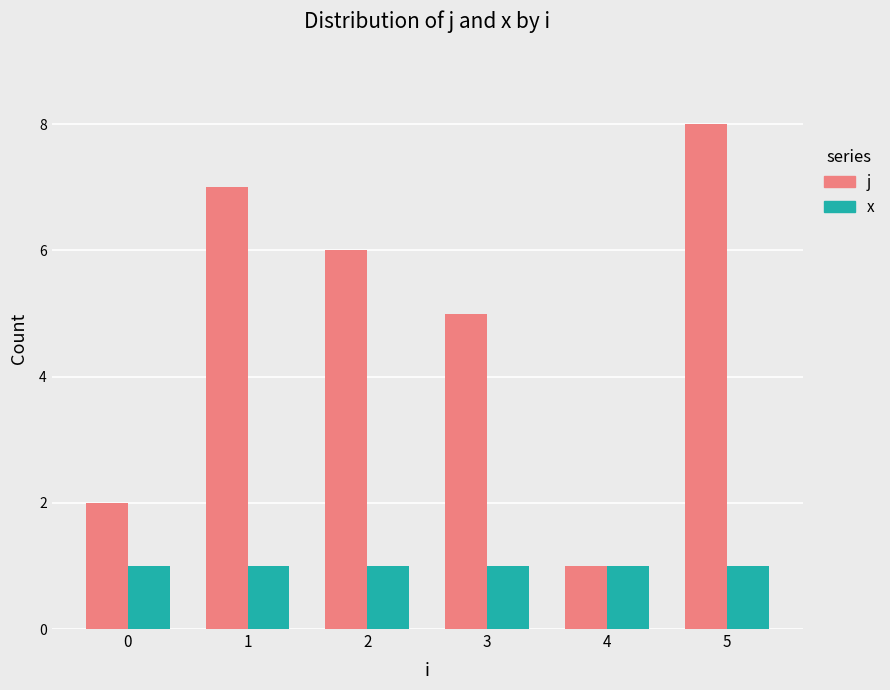

What is the sum of the x values at 2 and 4?

2